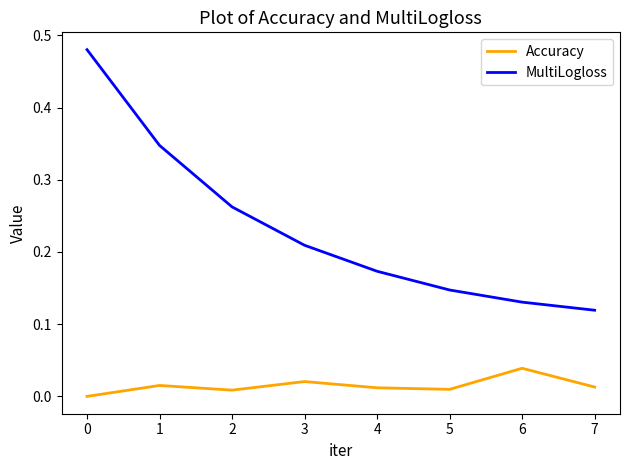

At which label does Accuracy reach its peak?

6